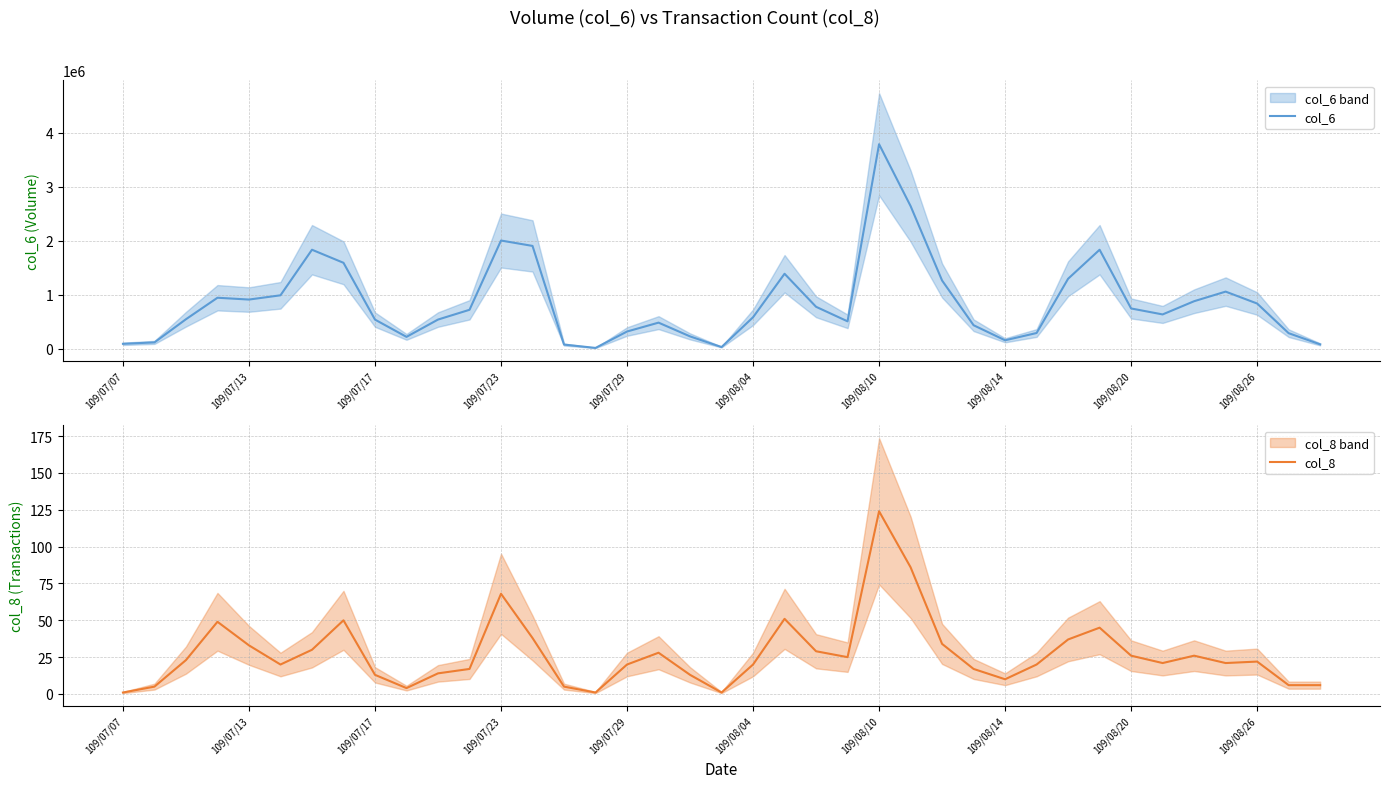

Where is col_8 nearest to the value 62?

109/07/23